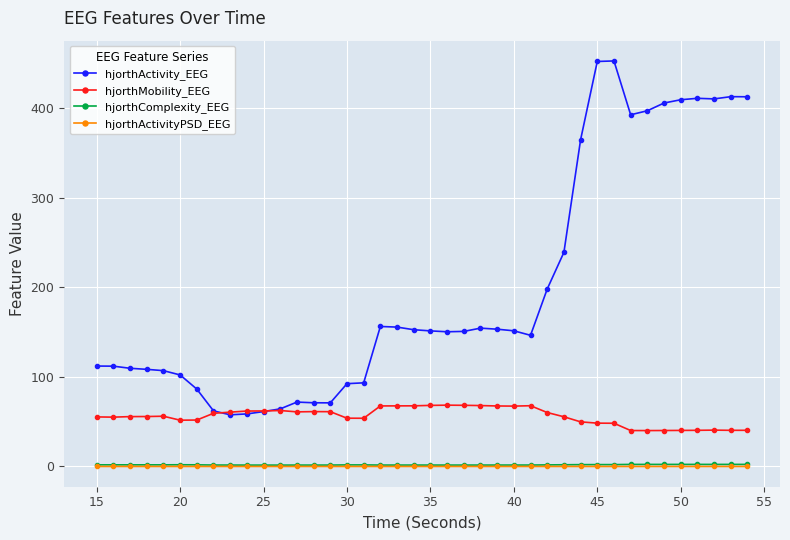

What is the maximum value shown in the chart?

452.9